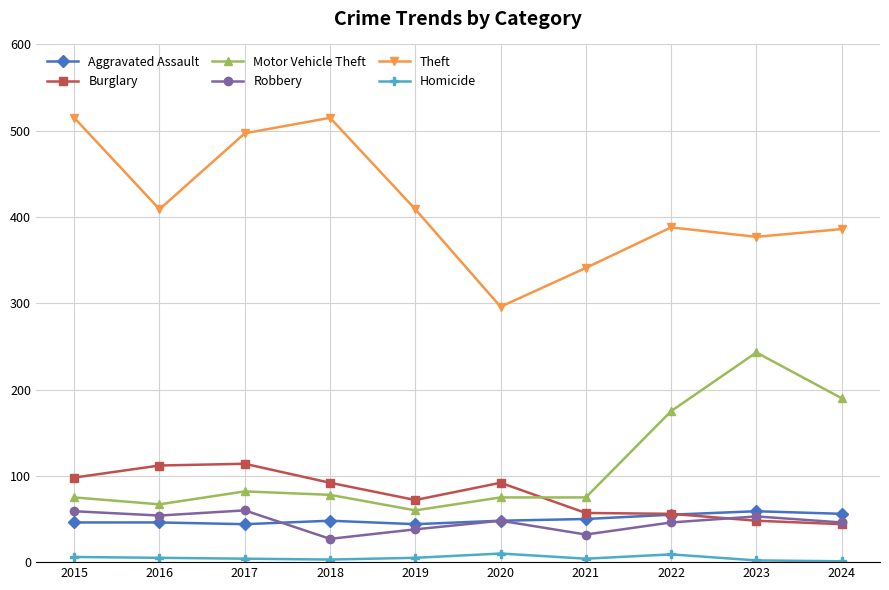

What is the difference between the maximum and minimum values in the Aggravated Assault series?

15